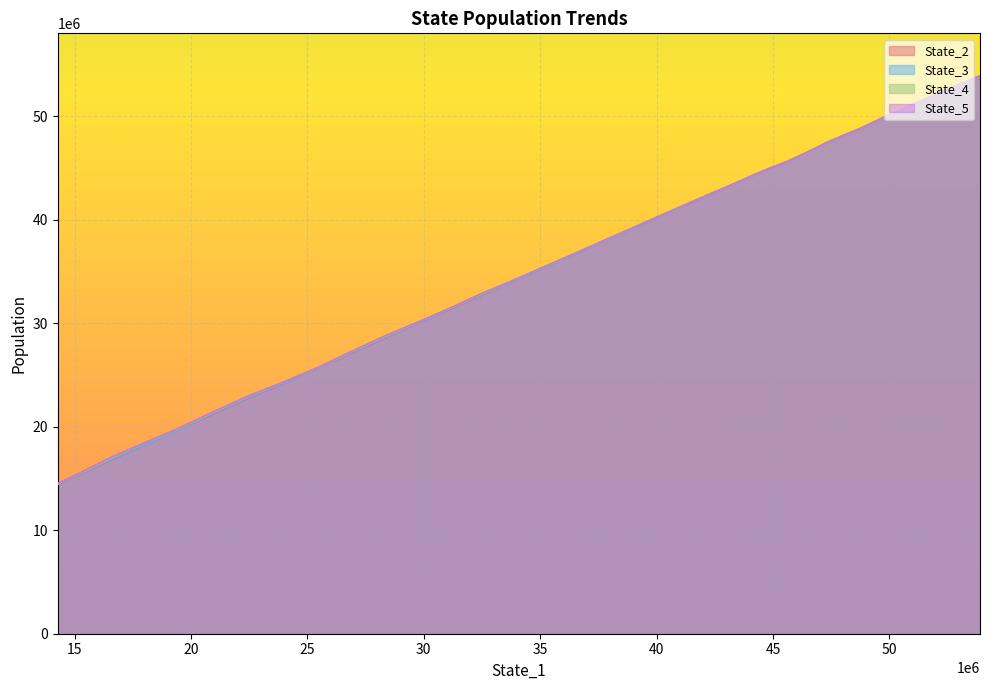

Reading left to right, what are all the values shown in this chart?

State_2: 53891587.0	53152143.9	52418715.6	51684399.2	50908798.9	50171992.6	49494385.4	48808919.3	48102963.5	47377749.1	46543064.4	45705416.8	44924138.7	44201949.4	43373027.9	42543943.9	41722499.9	40931514.8	40108935.6	39287647.4	38473697.0	37655488.1	36811696.2	35917173.4	34938872.4	33837616.7	32590736.4	31320216.8	30003599.7	28601399.6	27134854.8	25734277.2	24277954.3	22831603.6	21285735.1	19641867.8	18088271.8	16810253.7	15577931.0	14415412.4
State_3: 53891169.6	53161650.2	52429258.2	51690912.2	50964998.3	50206720.1	49508727.9	48816304.9	48144340.0	47401865.5	46543591.4	45685934.5	44944819.1	44197077.0	43386046.8	42543509.4	41759460.9	40937761.4	40120872.4	39291873.6	38489490.8	37672221.2	36835285.4	35934791.0	34960350.5	33854596.8	32648040.6	31380800.9	30036826.7	28671904.2	27198602.8	25753871.2	24316123.0	22891933.7	21371204.6	19639539.9	18118407.7	16878653.7	15633542.7	14448420.9
State_4: 53891722.7	53179550.4	52466966.6	51727797.4	50985142.4	50219508.3	49520132.3	48828352.3	48152162.3	47421365.3	46522381.6	45659486.6	44953572.8	44226052.1	43403507.7	42597840.2	41799811.6	40989686.5	40172873.9	39359459.0	38555071.9	37735234.3	36902307.1	36004237.0	35028170.6	33932931.5	32725897.4	31421464.1	30110622.3	28739534.2	27263606.7	25794447.2	24404924.0	23012879.7	21466758.5	19720618.1	18278435.5	16992346.9	15669879.3	14504901.7
State_5: 53892720.4	53201944.0	52481072.3	51729914.7	51004876.9	50259517.2	49549123.9	48809812.4	48154301.4	47427453.5	46536199.8	45646091.2	44948851.7	44228284.7	43407661.1	42599456.3	41806460.7	41001516.0	40177034.3	39364315.9	38570977.6	37755254.4	36903943.2	36031702.6	35041994.5	33940118.1	32779999.2	31452047.7	30131516.0	28819422.1	27312381.8	25827472.1	24418890.4	23052019.6	21522992.1	19779678.4	18303188.8	17083653.2	15742871.9	14521813.2